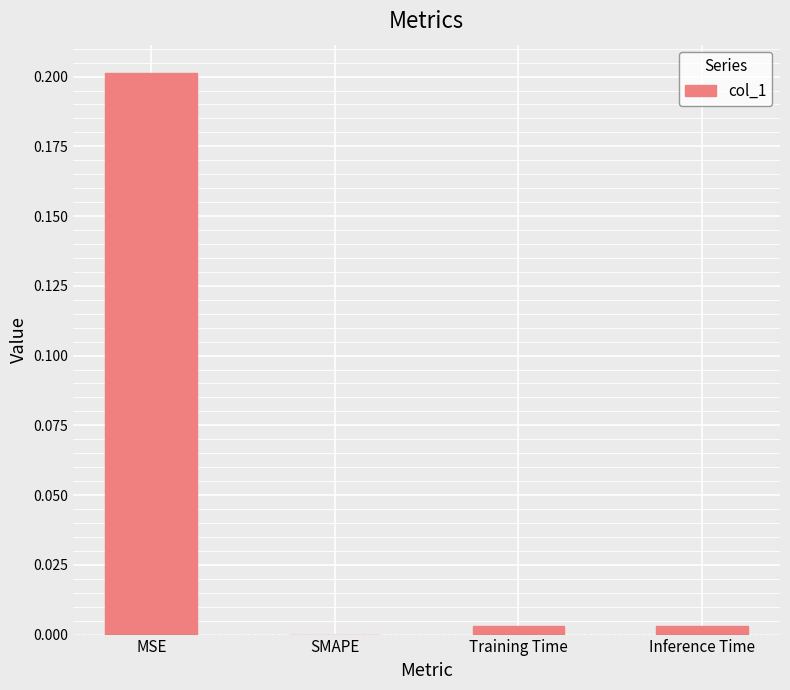

True or false: the data shows 0.0 at SMAPE.

True